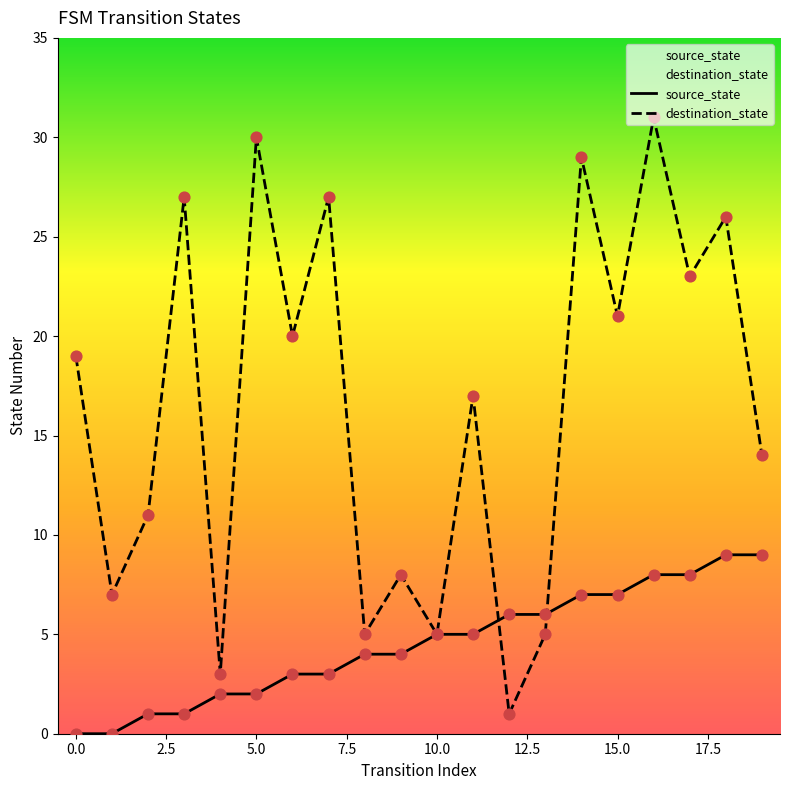

Which series has the largest total across all categories?

destination_state